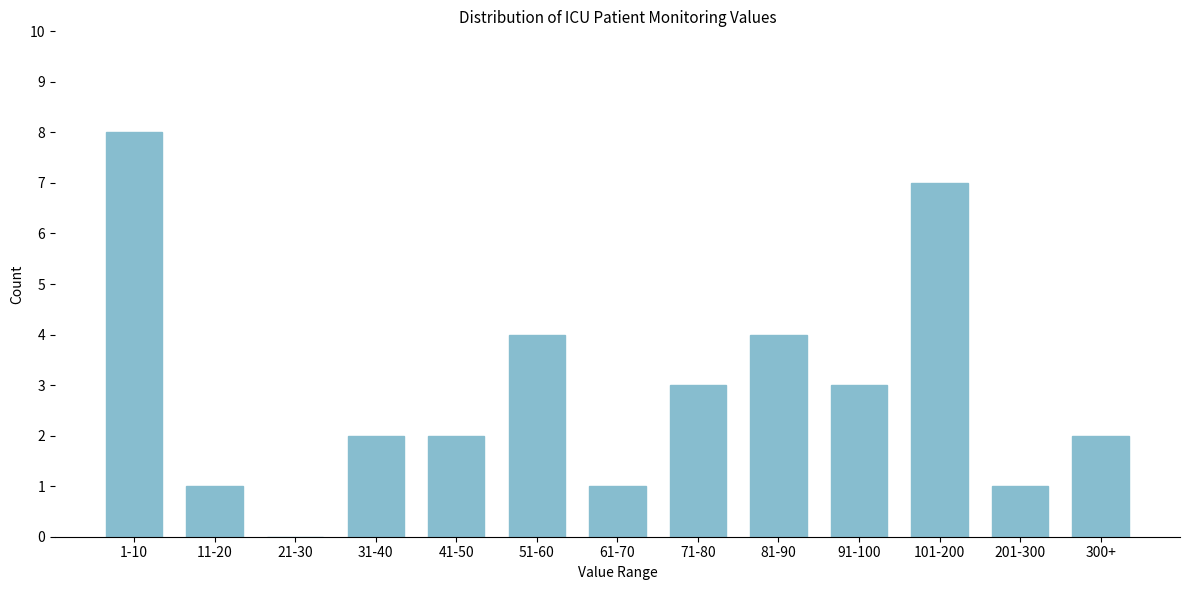

Reading left to right, extract all data points from this chart.

1-10=8	11-20=1	21-30=0	31-40=2	41-50=2	51-60=4	61-70=1	71-80=3	81-90=4	91-100=3	101-200=7	201-300=1	300+=2